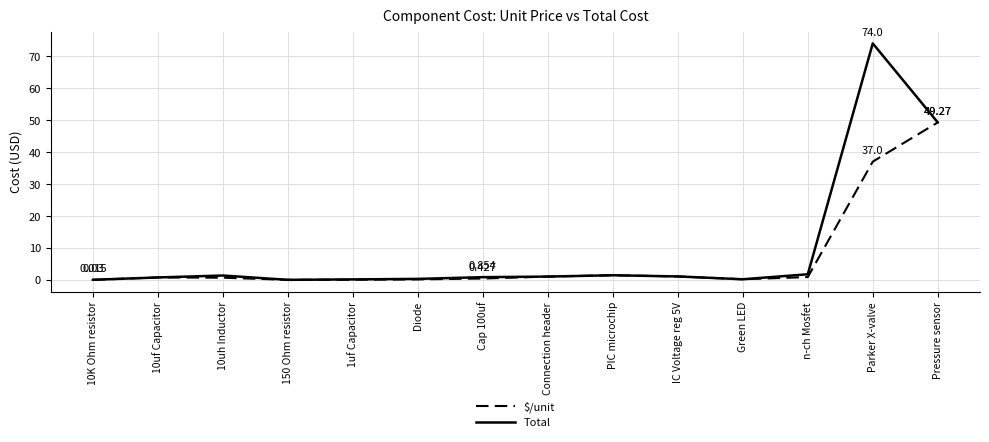

Where is Total nearest to the value 37?

Pressure sensor